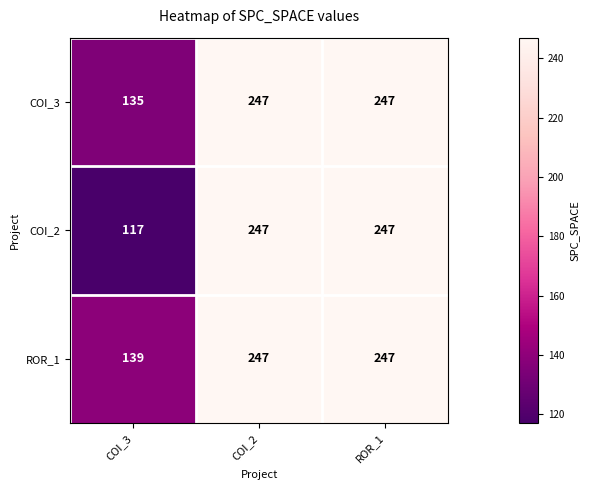

The ROR_1 series shows 241 at COI_3. True or false?

False